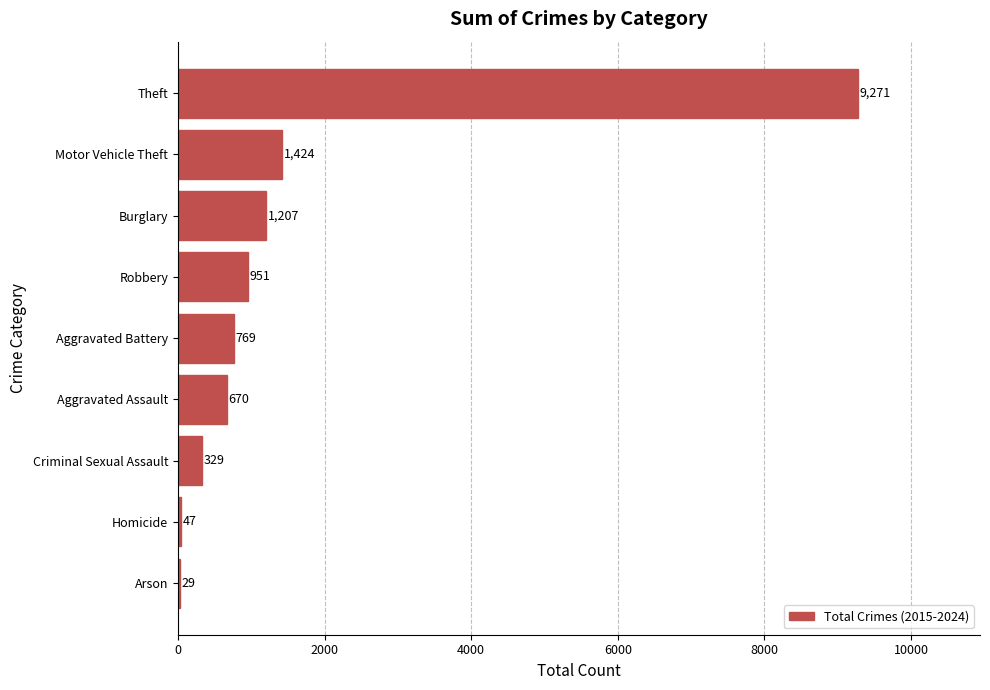

Between Aggravated Battery and Burglary, which is larger?

Burglary